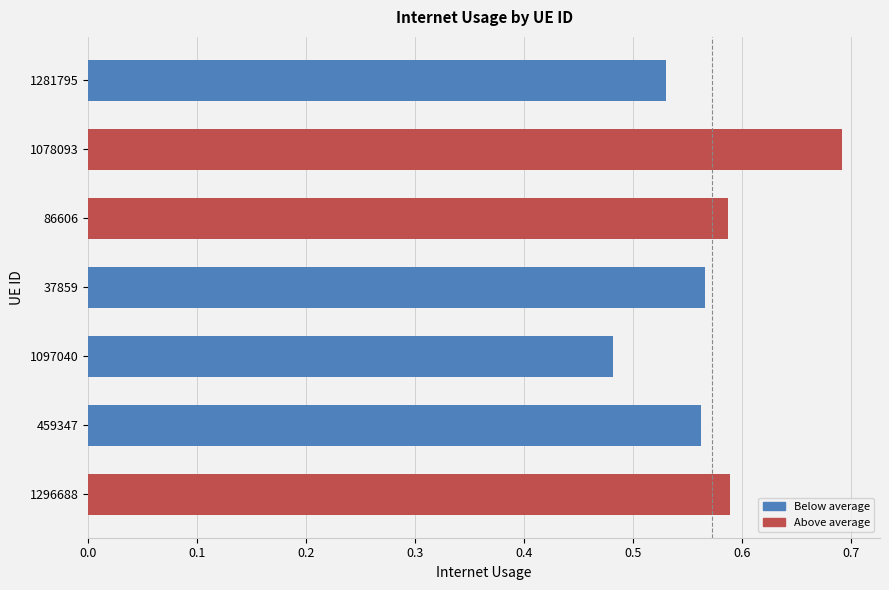

What is the difference between the maximum and minimum values?

0.2